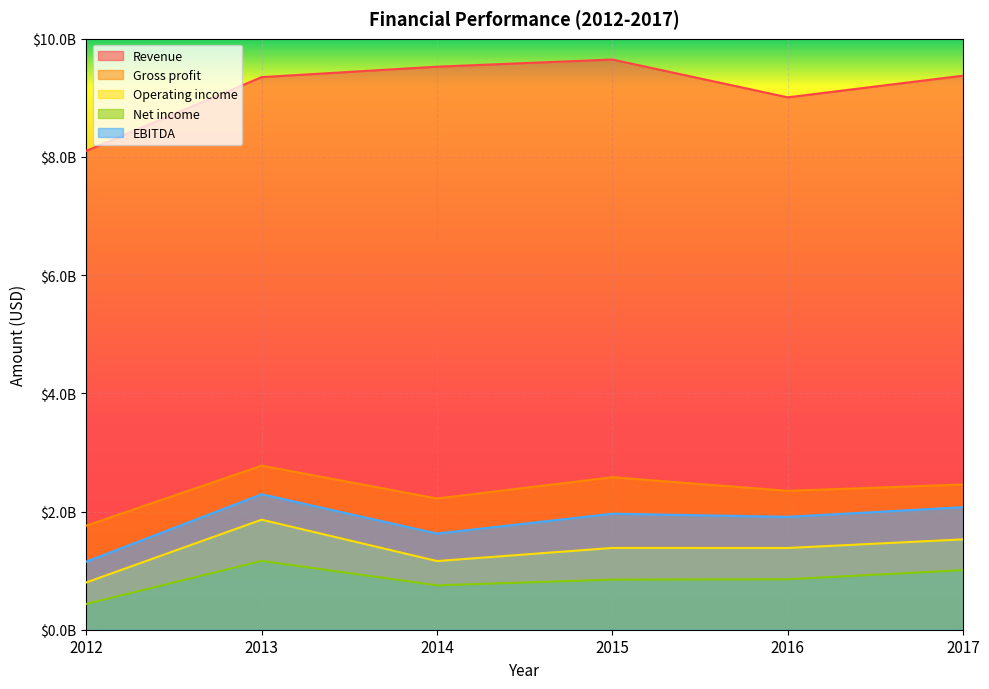

At how many categories does at least one series exceed 7871954981?

6